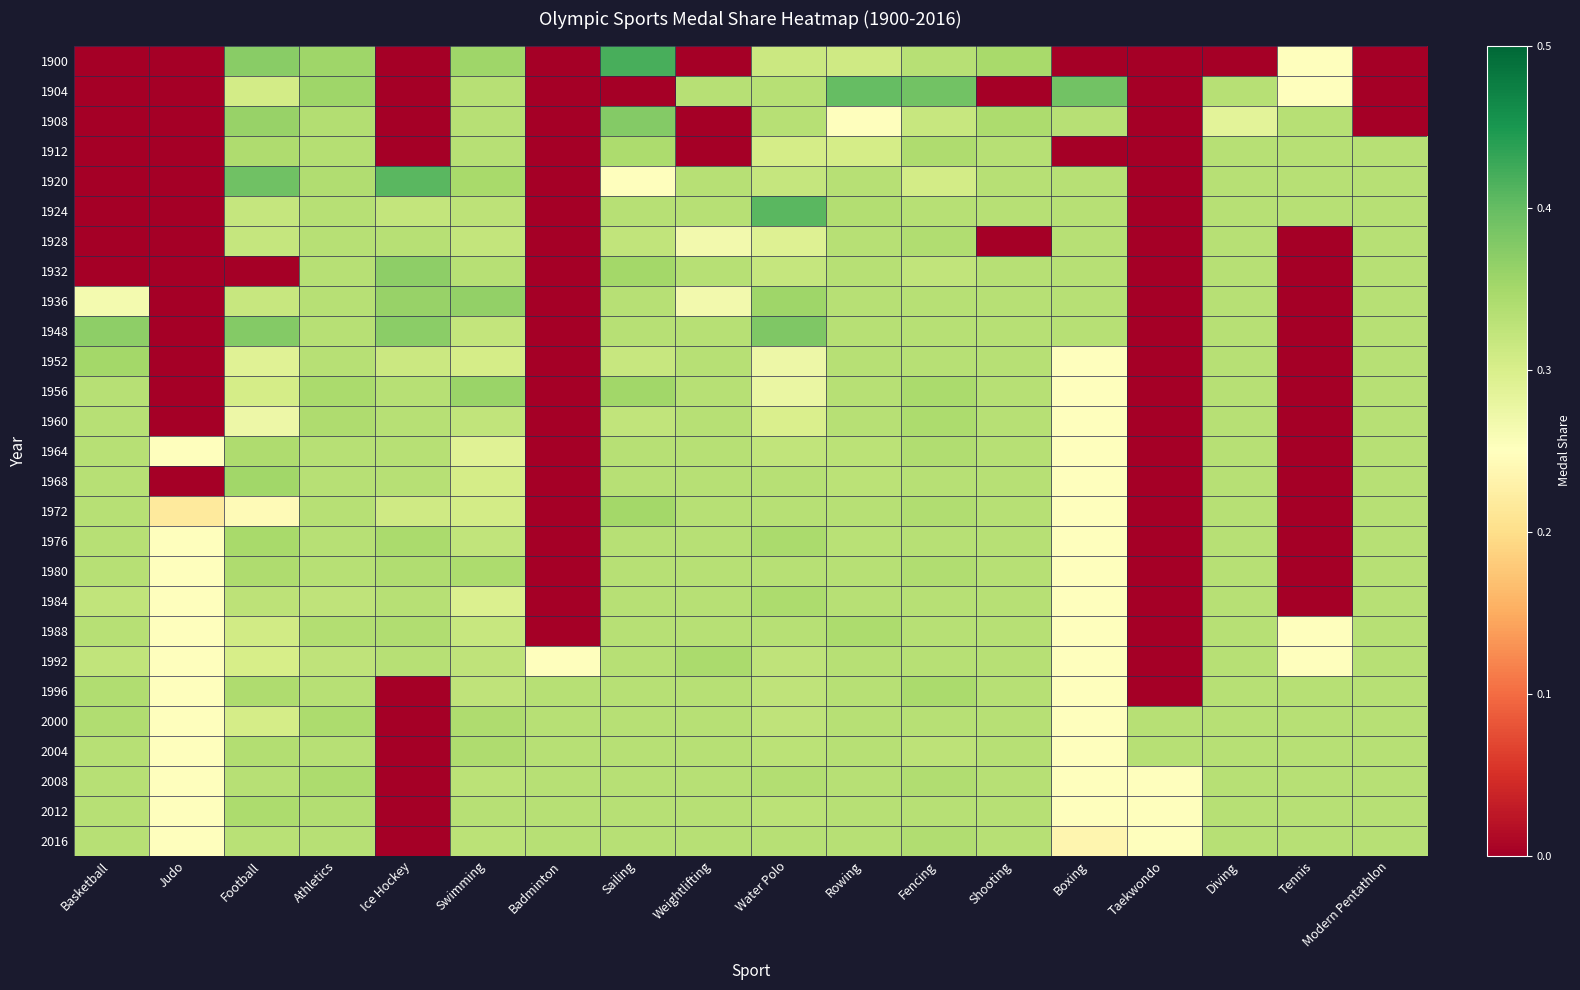

What is the total value across all series at Athletics?

9.1